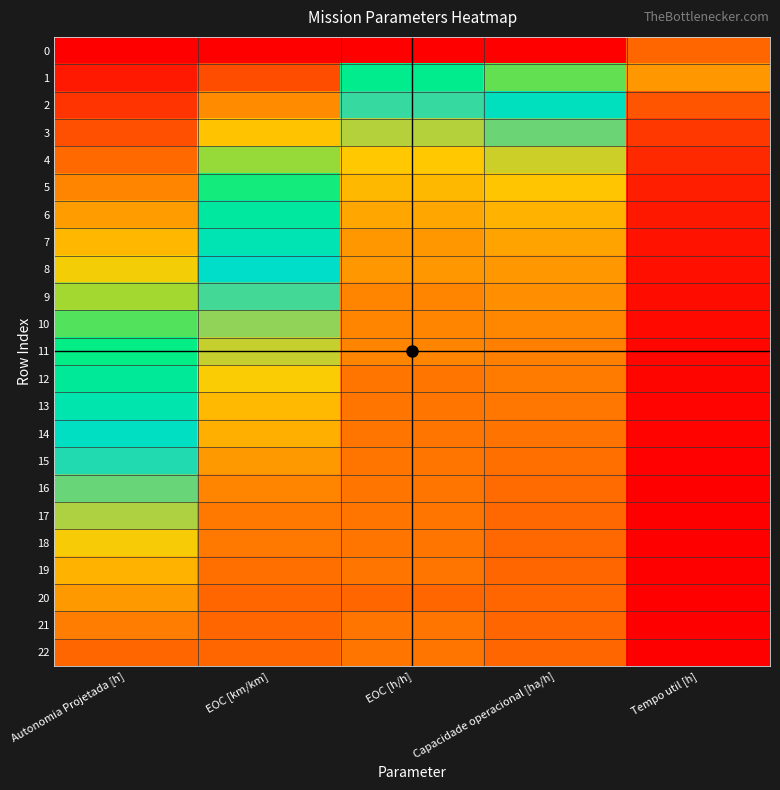

Reading left to right, list all the values displayed in this chart.

0: Autonomia Projetada [h]=0.0	EOC [km/km]=0.0	EOC [h/h]=0.0	Capacidade operacional [ha/h]=0.0	Tempo util [h]=1.0
1: Autonomia Projetada [h]=0.1	EOC [km/km]=0.2	EOC [h/h]=0.6	Capacidade operacional [ha/h]=0.5	Tempo util [h]=0.3
2: Autonomia Projetada [h]=0.1	EOC [km/km]=0.3	EOC [h/h]=0.7	Capacidade operacional [ha/h]=0.7	Tempo util [h]=0.2
3: Autonomia Projetada [h]=0.2	EOC [km/km]=0.4	EOC [h/h]=0.8	Capacidade operacional [ha/h]=0.8	Tempo util [h]=0.1
4: Autonomia Projetada [h]=0.2	EOC [km/km]=0.5	EOC [h/h]=0.9	Capacidade operacional [ha/h]=0.8	Tempo util [h]=0.1
5: Autonomia Projetada [h]=0.3	EOC [km/km]=0.5	EOC [h/h]=0.9	Capacidade operacional [ha/h]=0.9	Tempo util [h]=0.1
6: Autonomia Projetada [h]=0.3	EOC [km/km]=0.6	EOC [h/h]=0.9	Capacidade operacional [ha/h]=0.9	Tempo util [h]=0.0
7: Autonomia Projetada [h]=0.4	EOC [km/km]=0.6	EOC [h/h]=0.9	Capacidade operacional [ha/h]=0.9	Tempo util [h]=0.0
8: Autonomia Projetada [h]=0.4	EOC [km/km]=0.7	EOC [h/h]=0.9	Capacidade operacional [ha/h]=0.9	Tempo util [h]=0.0
9: Autonomia Projetada [h]=0.5	EOC [km/km]=0.7	EOC [h/h]=1.0	Capacidade operacional [ha/h]=0.9	Tempo util [h]=0.0
10: Autonomia Projetada [h]=0.5	EOC [km/km]=0.8	EOC [h/h]=1.0	Capacidade operacional [ha/h]=0.9	Tempo util [h]=0.0
11: Autonomia Projetada [h]=0.5	EOC [km/km]=0.8	EOC [h/h]=1.0	Capacidade operacional [ha/h]=1.0	Tempo util [h]=0.0
12: Autonomia Projetada [h]=0.6	EOC [km/km]=0.8	EOC [h/h]=1.0	Capacidade operacional [ha/h]=1.0	Tempo util [h]=0.0
13: Autonomia Projetada [h]=0.6	EOC [km/km]=0.9	EOC [h/h]=1.0	Capacidade operacional [ha/h]=1.0	Tempo util [h]=0.0
14: Autonomia Projetada [h]=0.7	EOC [km/km]=0.9	EOC [h/h]=1.0	Capacidade operacional [ha/h]=1.0	Tempo util [h]=0.0
15: Autonomia Projetada [h]=0.7	EOC [km/km]=0.9	EOC [h/h]=1.0	Capacidade operacional [ha/h]=1.0	Tempo util [h]=0.0
16: Autonomia Projetada [h]=0.8	EOC [km/km]=1.0	EOC [h/h]=1.0	Capacidade operacional [ha/h]=1.0	Tempo util [h]=0.0
17: Autonomia Projetada [h]=0.8	EOC [km/km]=1.0	EOC [h/h]=1.0	Capacidade operacional [ha/h]=1.0	Tempo util [h]=0.0
18: Autonomia Projetada [h]=0.8	EOC [km/km]=1.0	EOC [h/h]=1.0	Capacidade operacional [ha/h]=1.0	Tempo util [h]=0.0
19: Autonomia Projetada [h]=0.9	EOC [km/km]=1.0	EOC [h/h]=1.0	Capacidade operacional [ha/h]=1.0	Tempo util [h]=0.0
20: Autonomia Projetada [h]=0.9	EOC [km/km]=1.0	EOC [h/h]=1.0	Capacidade operacional [ha/h]=1.0	Tempo util [h]=0.0
21: Autonomia Projetada [h]=1.0	EOC [km/km]=1.0	EOC [h/h]=1.0	Capacidade operacional [ha/h]=1.0	Tempo util [h]=0.0
22: Autonomia Projetada [h]=1.0	EOC [km/km]=1.0	EOC [h/h]=1.0	Capacidade operacional [ha/h]=1.0	Tempo util [h]=0.0